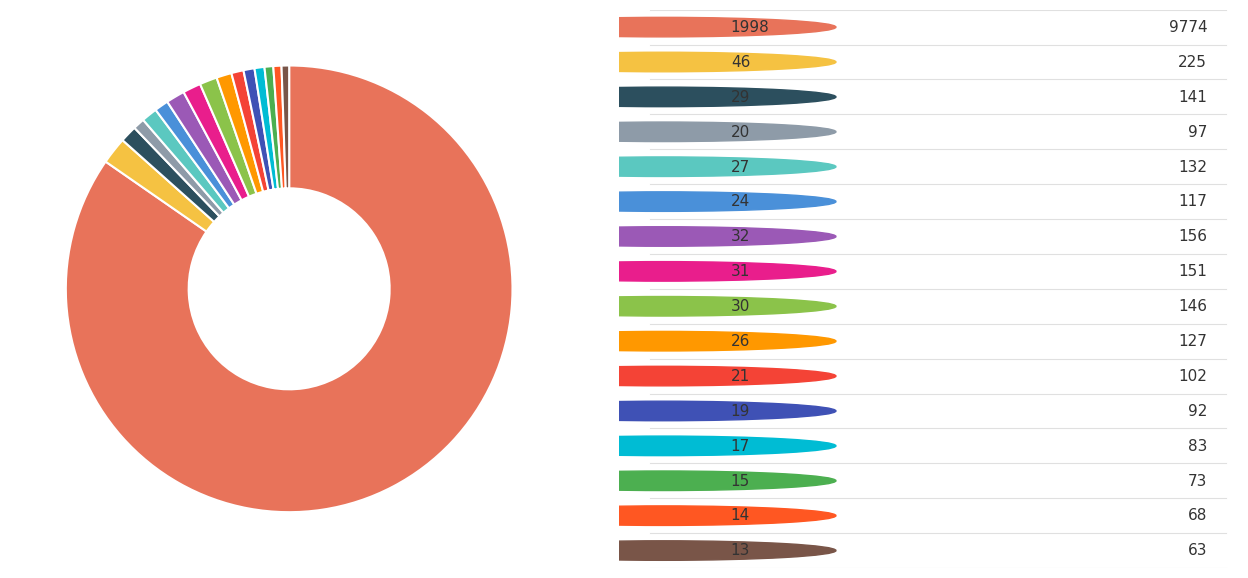

To the nearest percent, what is the average slice percentage?

6%